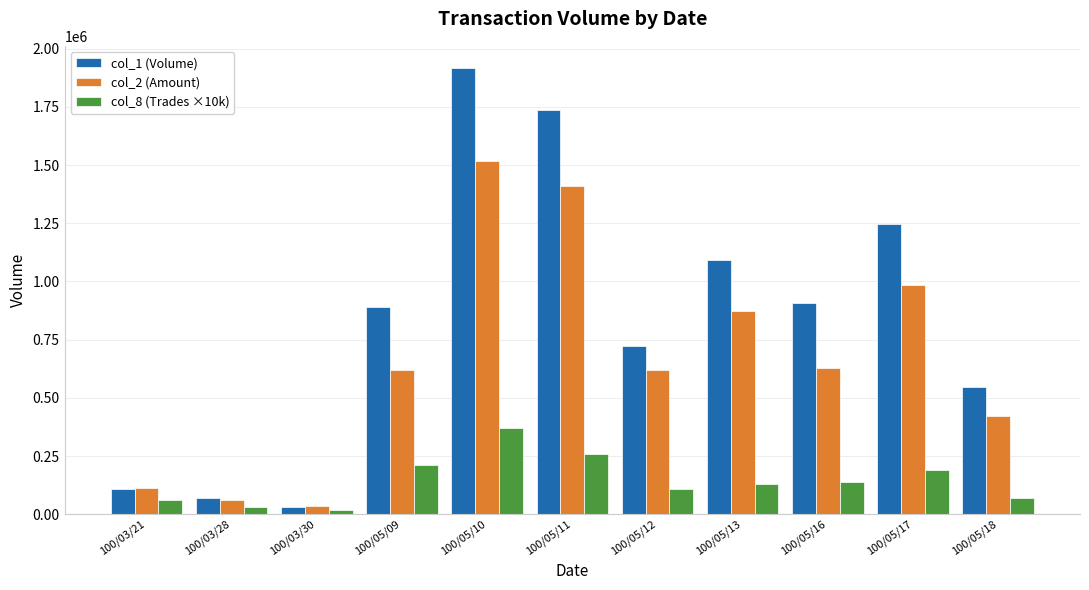

What is the maximum value shown in the chart?

1916000